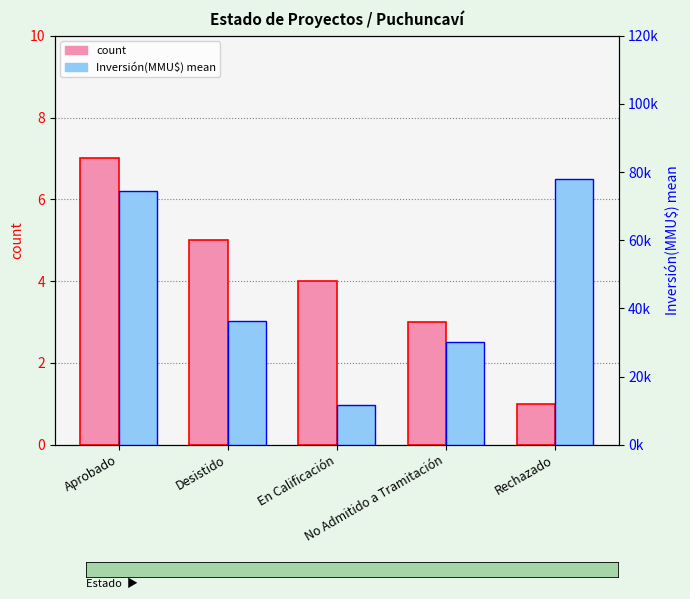

What is the label of the 1st bar from the left?

Aprobado